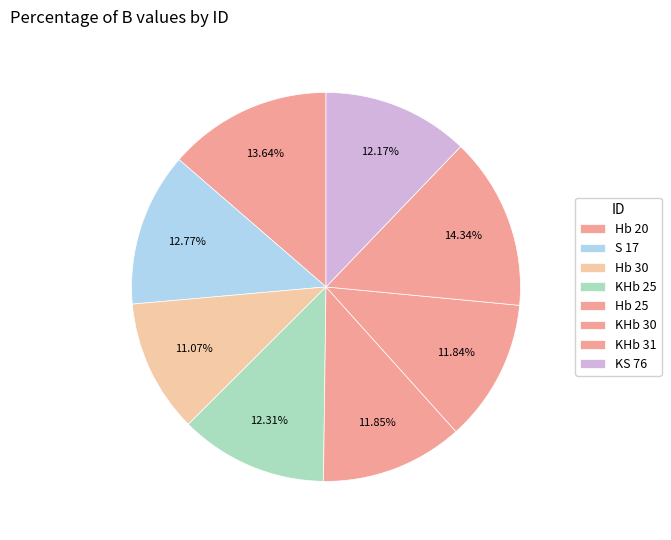

Which category has the smallest portion of the pie?

Hb 30